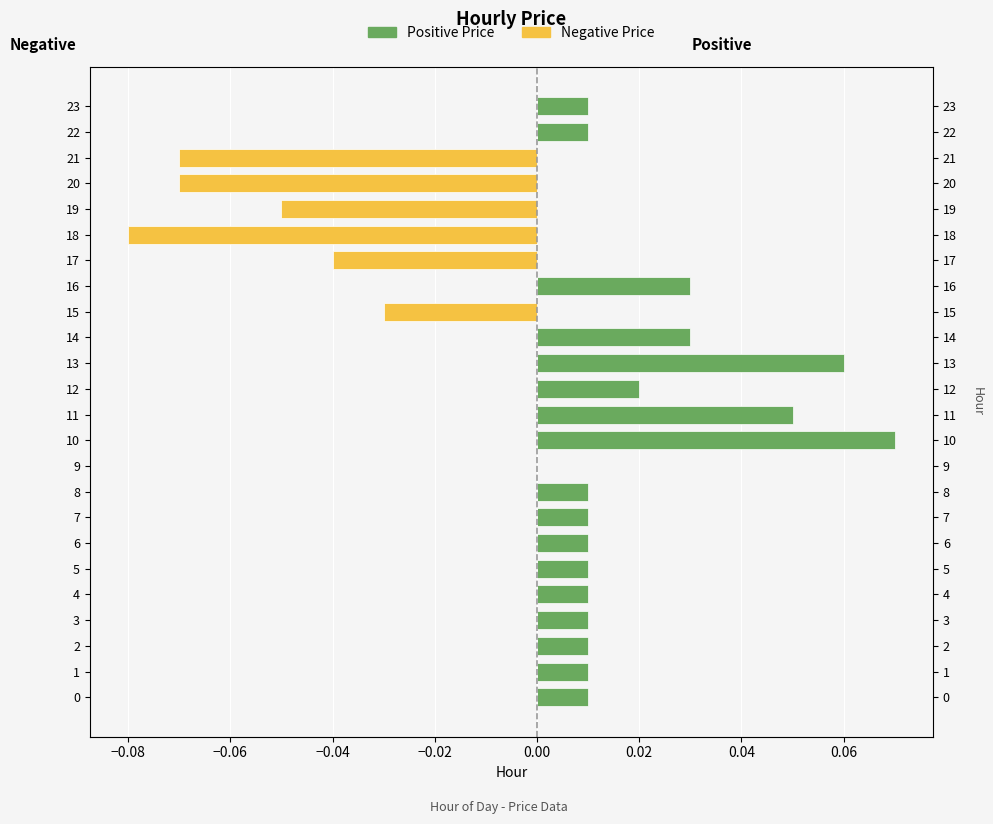

What is the total value across all series at 10?

0.1